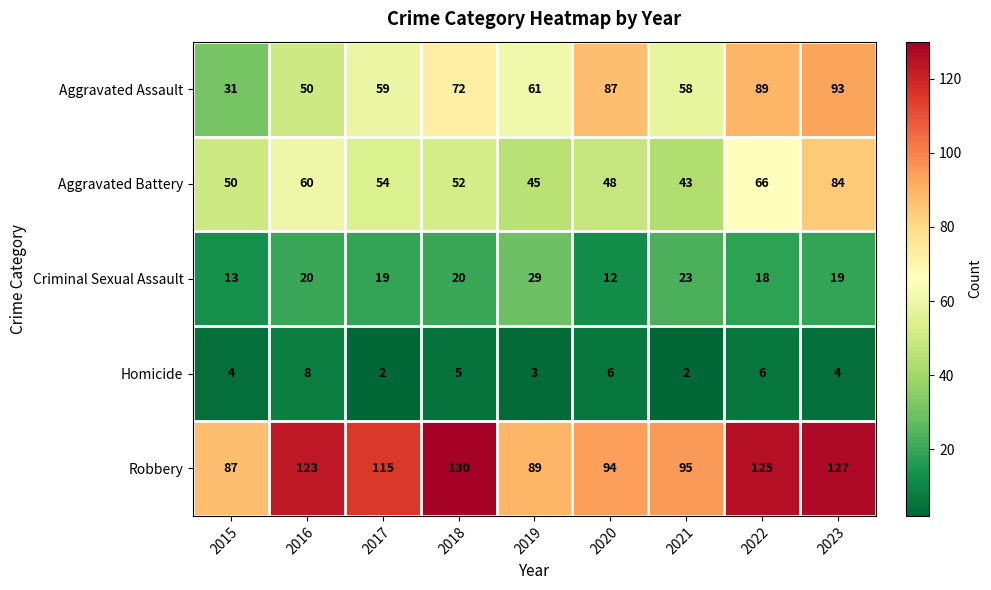

The value of Aggravated Battery at 2021 is 43. True or false?

True